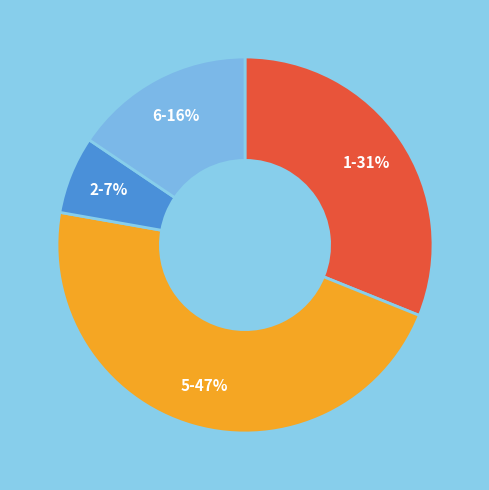

To the nearest percent, what is the average slice percentage?

25%